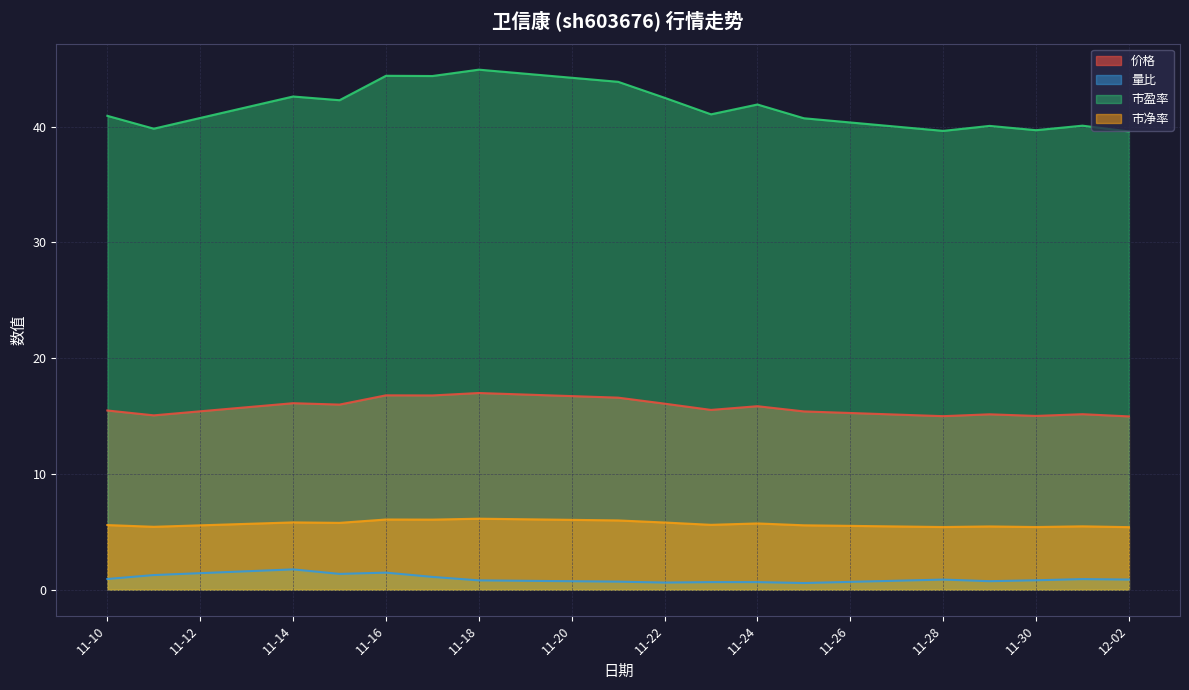

Which has a higher value, 2022-11-21 or 2022-11-17?

2022-11-17